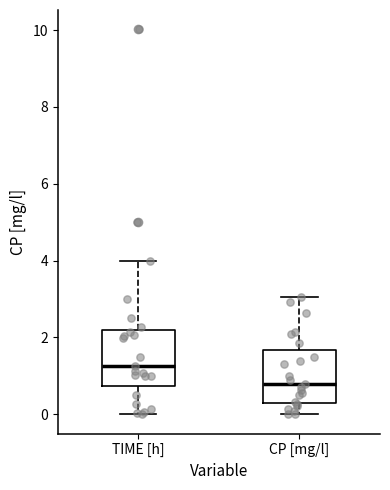

Reading left to right, read every box against the y-axis: the position of its median line, the range the box covers, and the ends of its whiskers. The values are not printed on the chart, so give them approximately, as read against the axis.

TIME [h]: median 1.2, box 0.8 to 2.2, whiskers 0.0 to 4.0
CP [mg/l]: median 0.8, box 0.2 to 1.6, whiskers 0.0 to 3.0